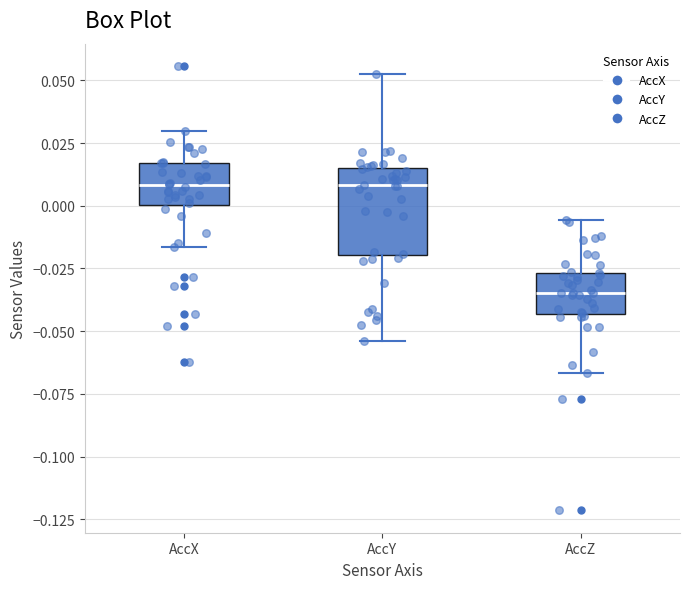

Which box is the tallest, from its lower edge to its upper edge?

AccY